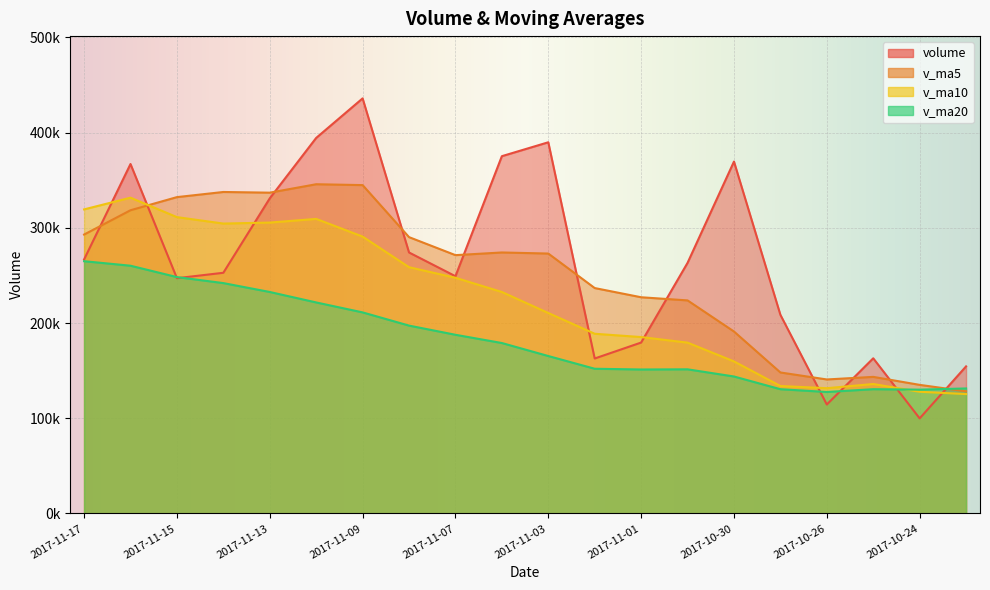

How many data points in v_ma10 are less than 232663?

10